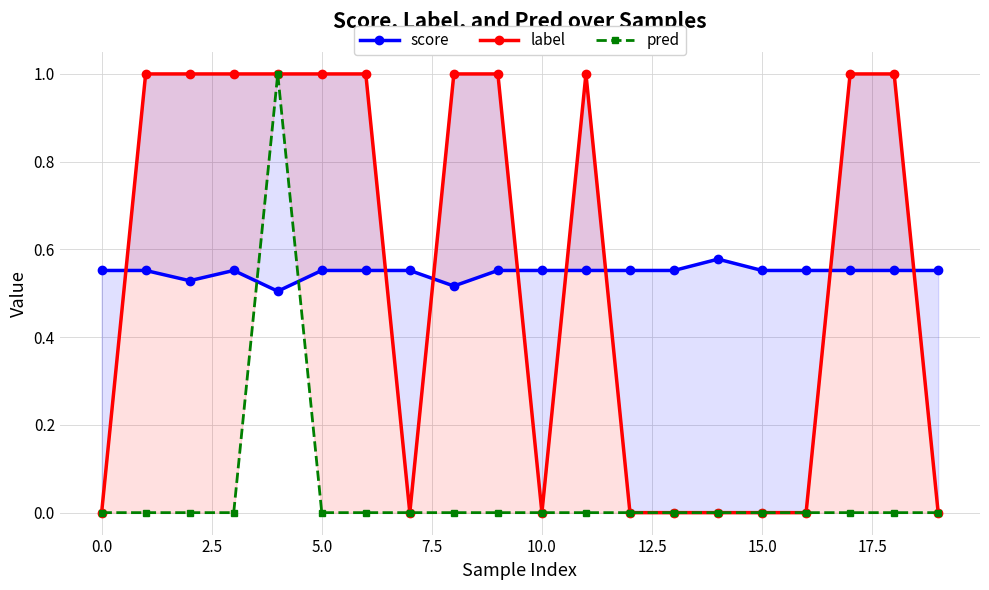

What is the value of the label point at the 7th from the left?

1.0